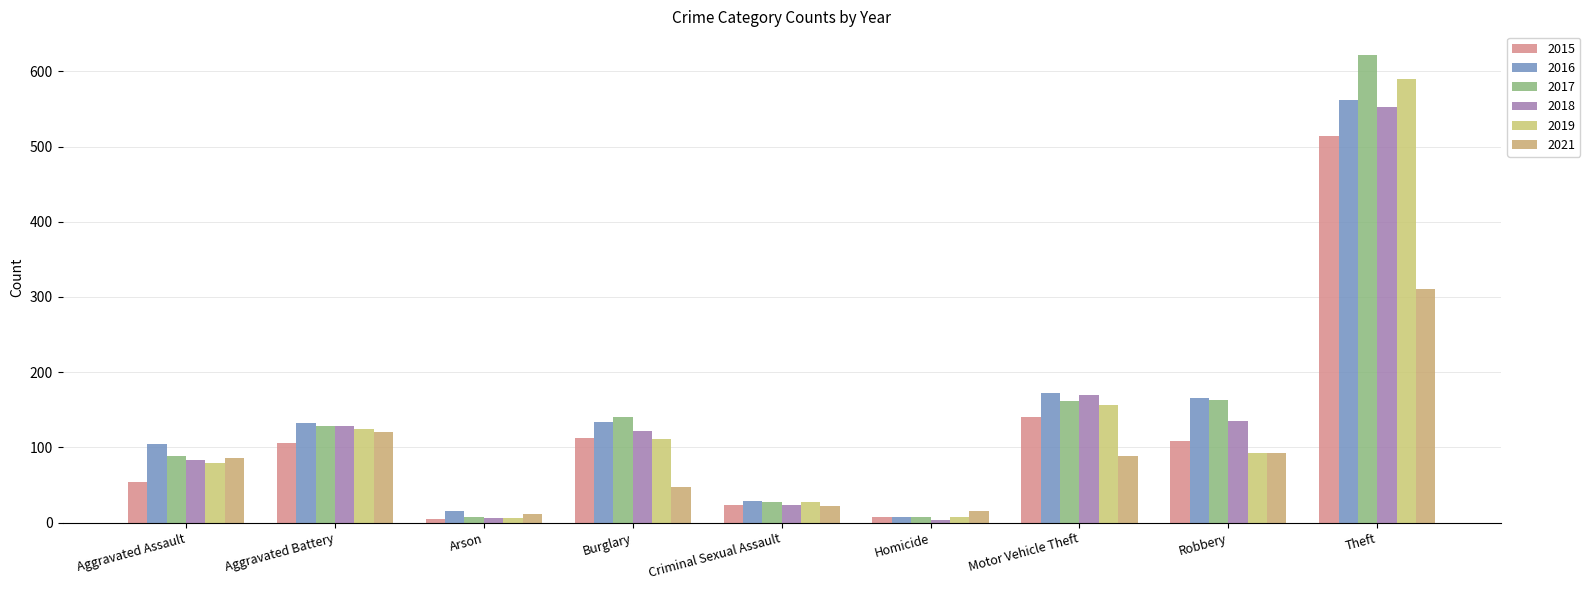

What is the spread (max minus min) of values at Motor Vehicle Theft?

84